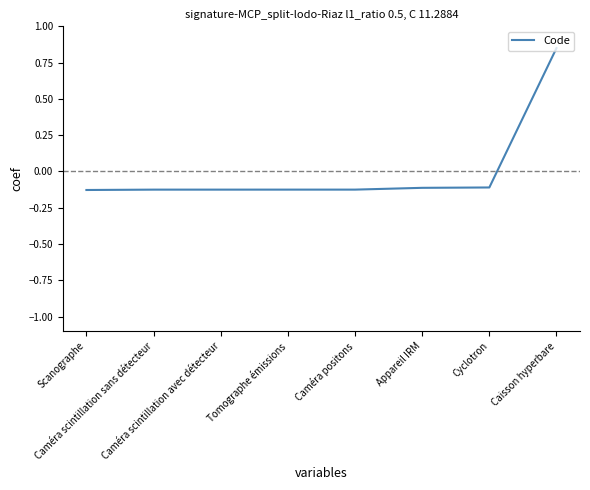

What position from the left is Caisson hyperbare?

8